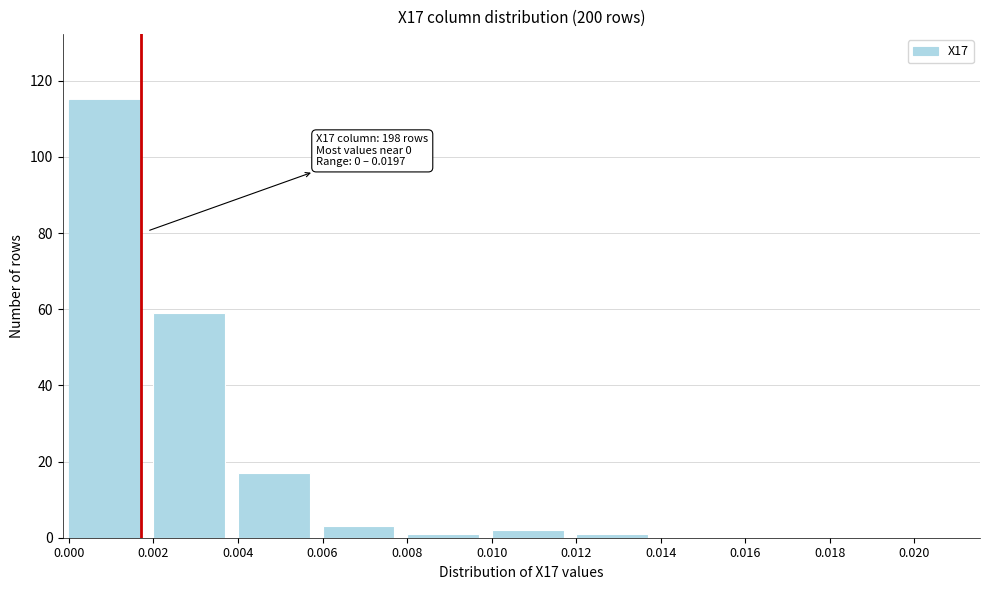

Reading left to right, extract all data points from this chart.

0.000=115	0.002=59	0.004=17	0.006=3	0.008=1	0.010=2	0.012=1	0.014=0	0.016=0	0.018=0